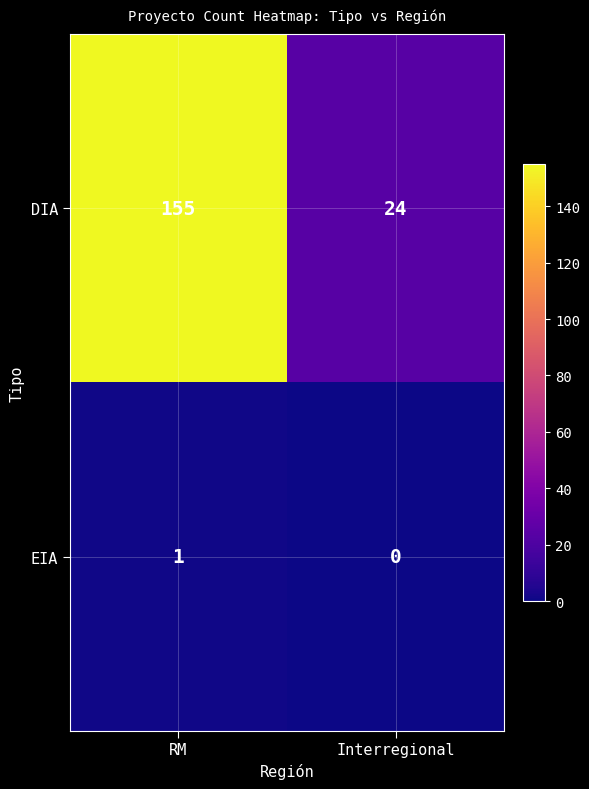

At how many categories does at least one series exceed 5?

2